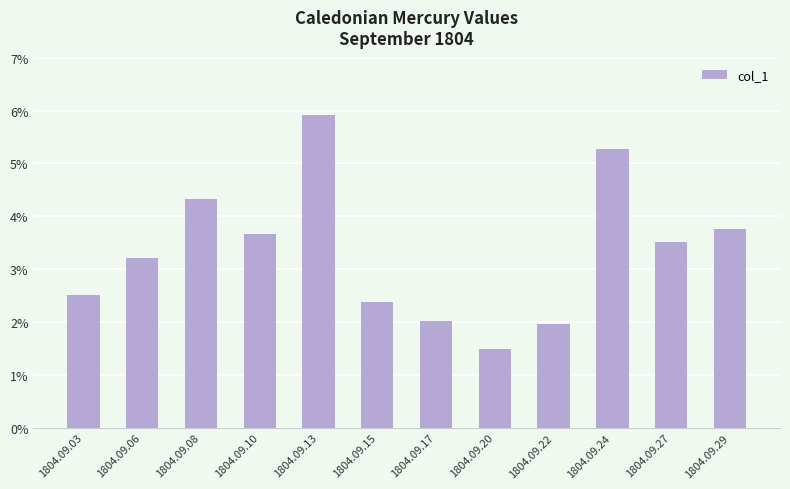

Which has a higher value, 1804.09.24 or 1804.09.03?

1804.09.24